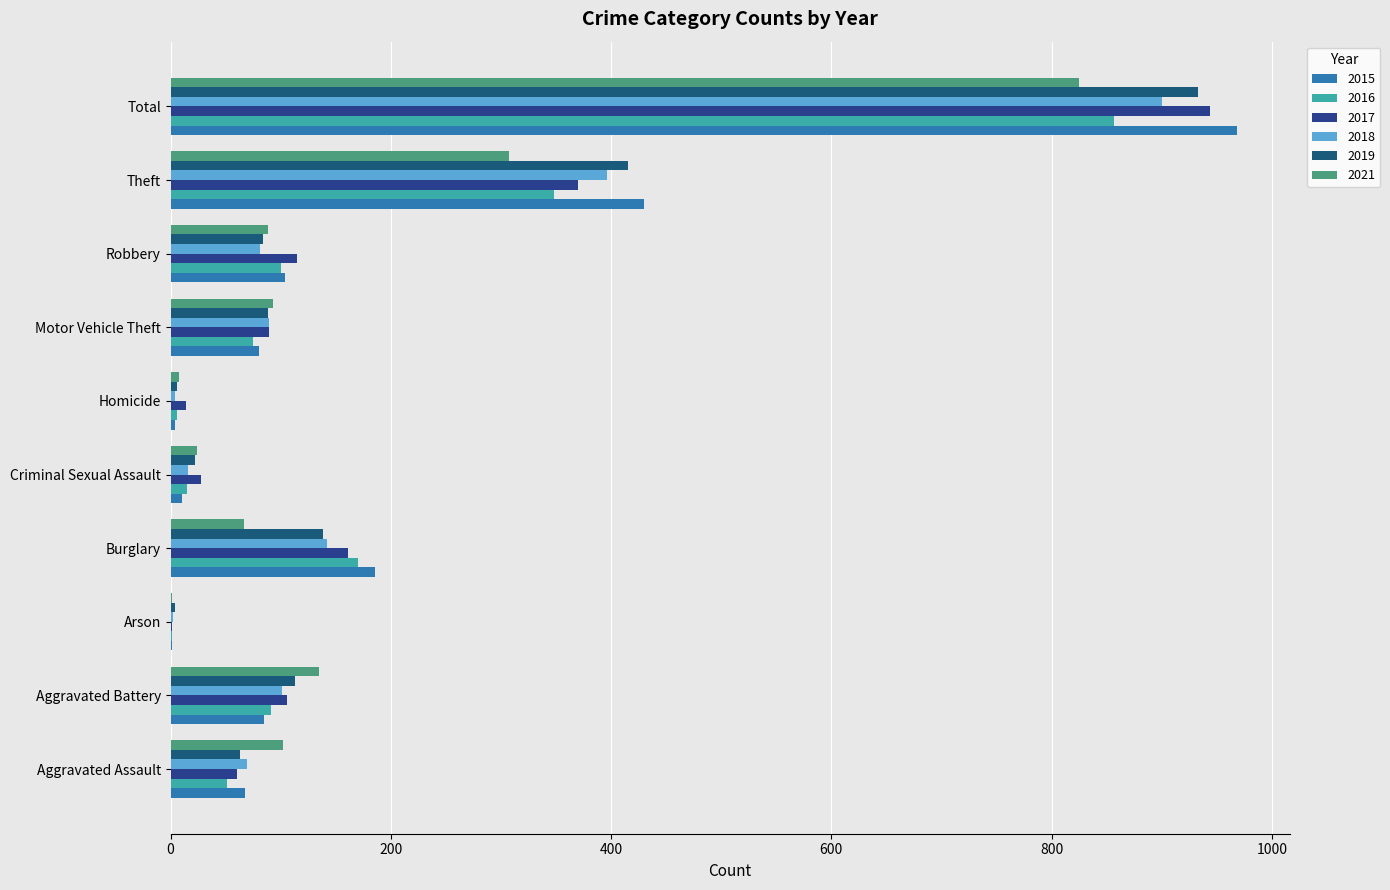

How many categories are shown in the chart?

10